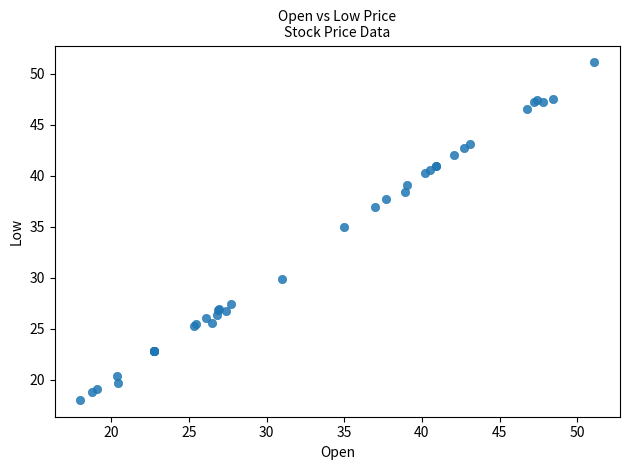

What Y value in the scatter plot is closest to 34?

35.0